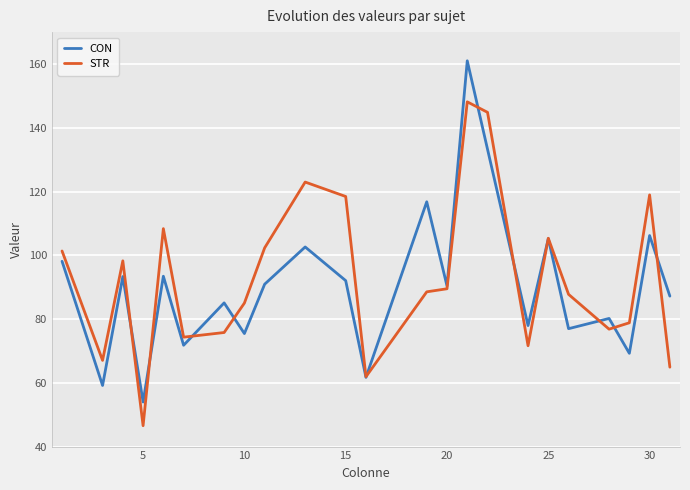

List the series in order of their peak value, highest first.

CON, STR